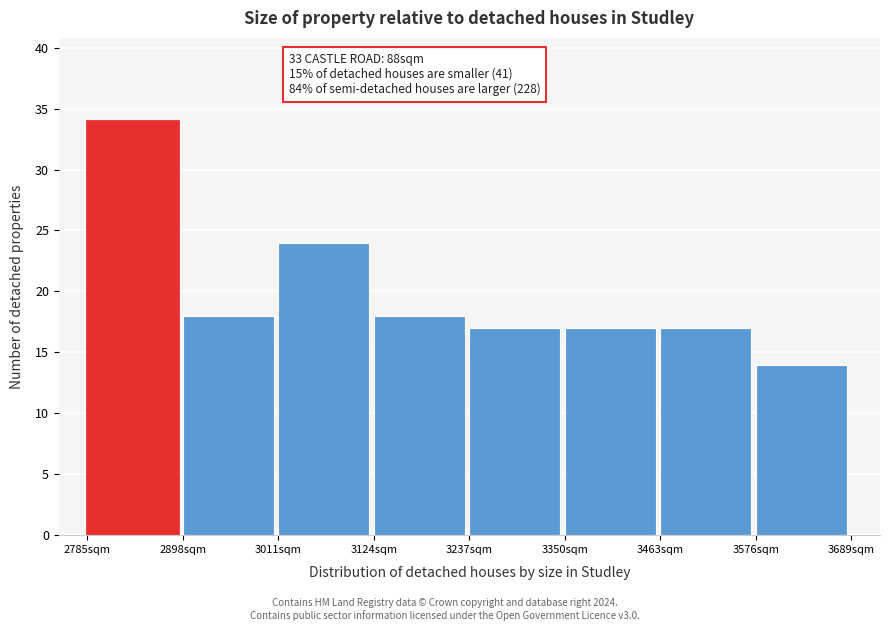

Which range on the x-axis has the tallest bar?

2780 to 2900